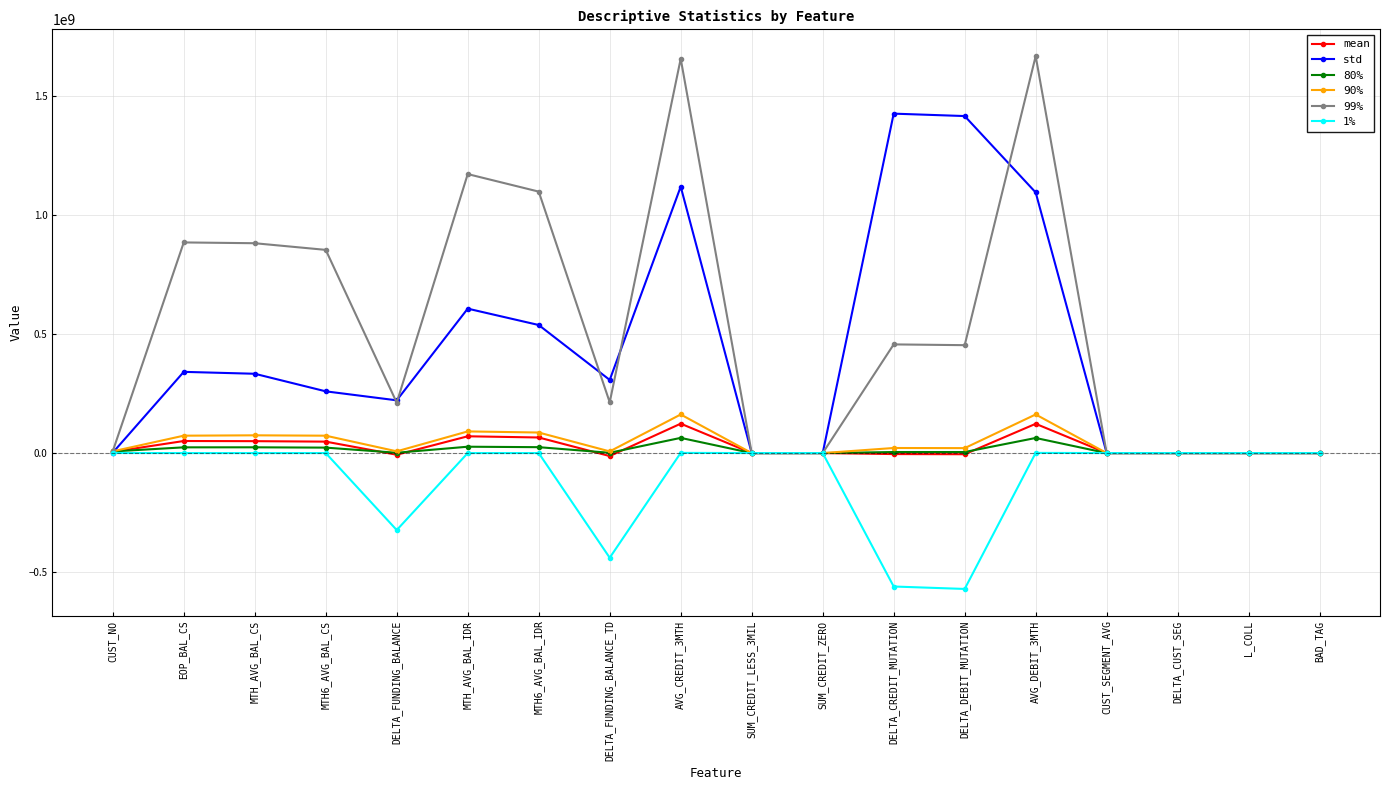

Is it true that std equals 72267653.5 at MTH6_AVG_BAL_CS?

False